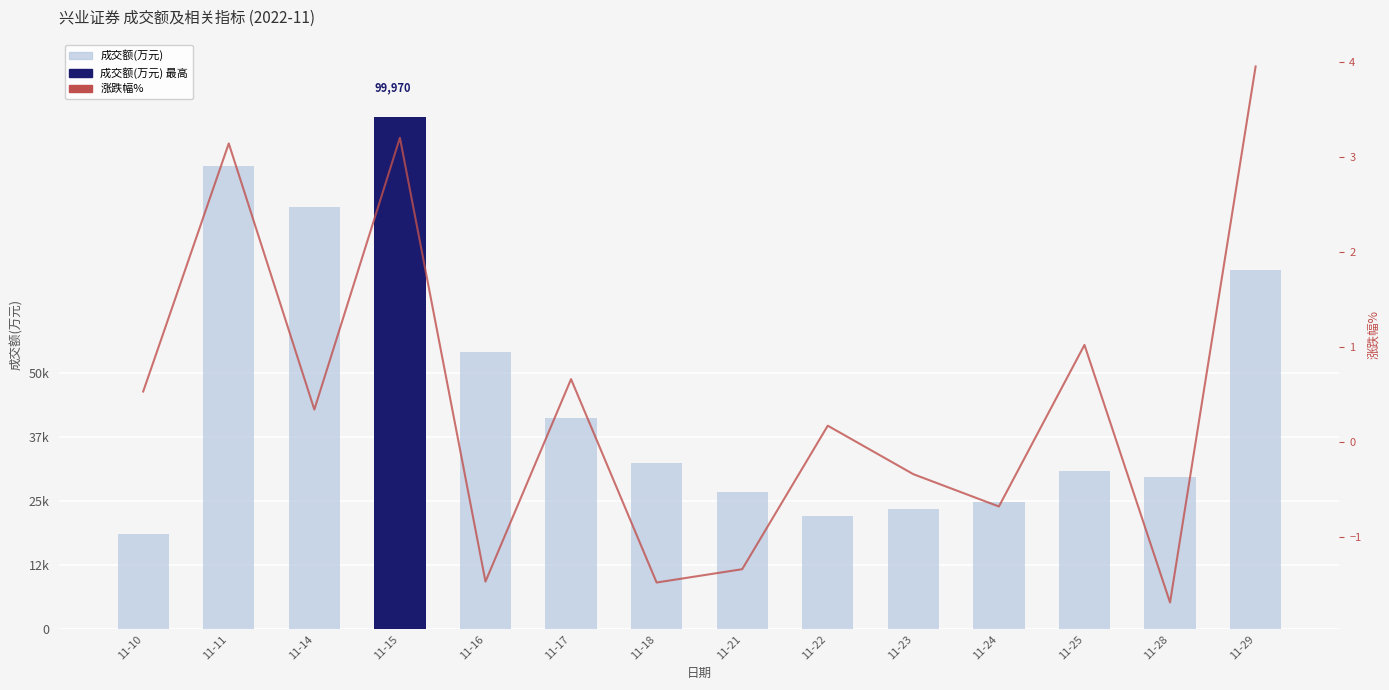

Does the chart contain any negative values?

Yes